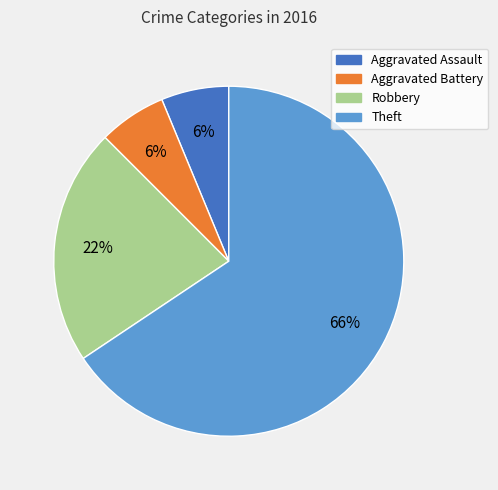

Is it true that Robbery is 22% of the pie?

True